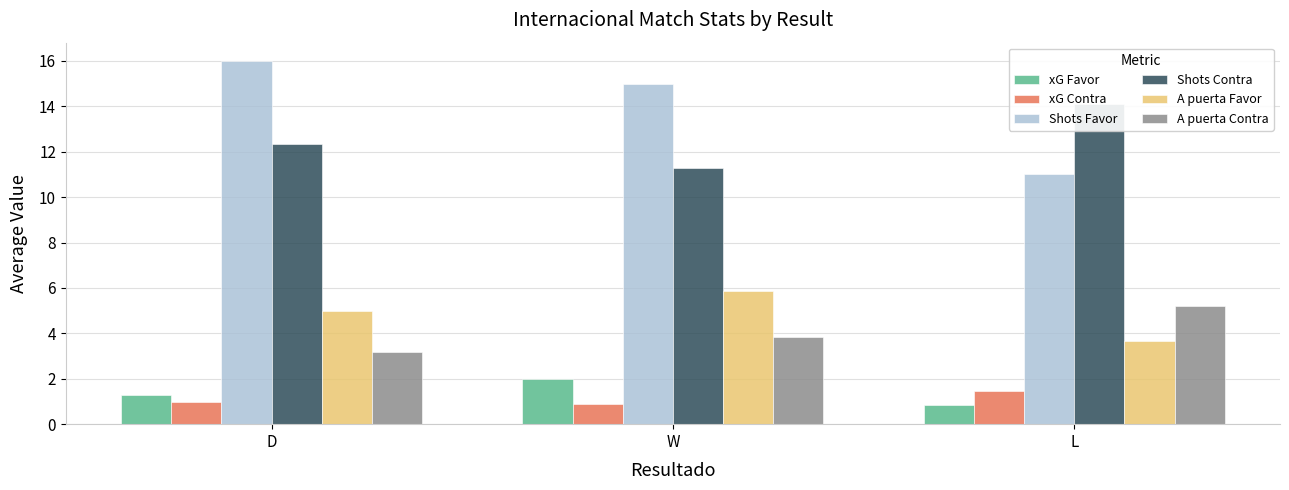

What is the label of the 3rd bar from the right?

D